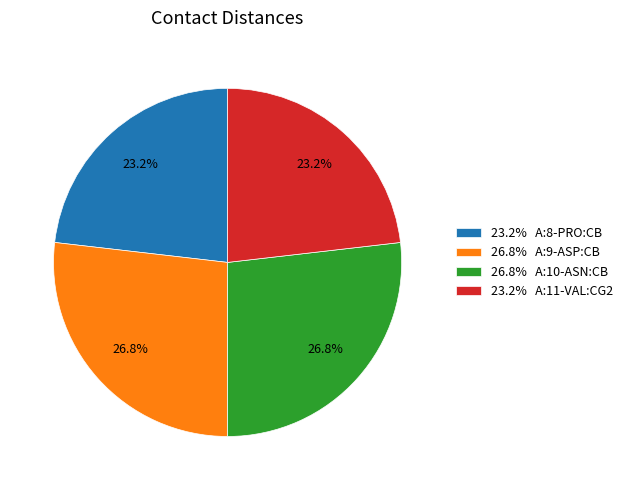

What percentage do 23.2% A:8-PRO:CB and 26.8% A:9-ASP:CB together represent?

50.0%